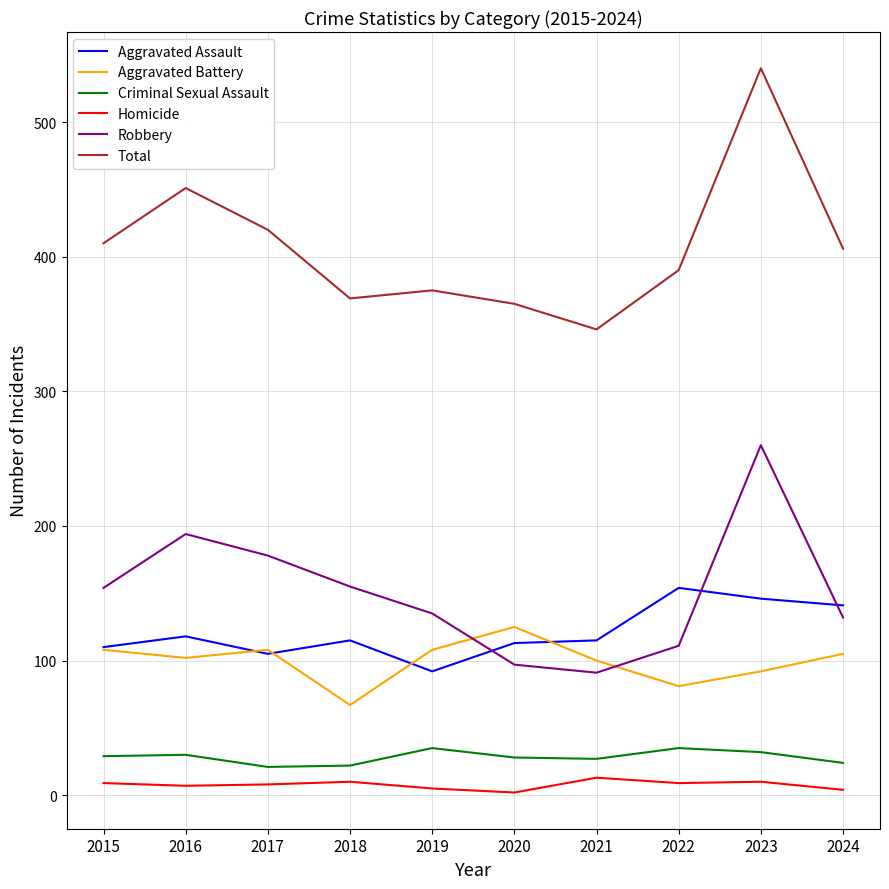

What is the lowest value of the Homicide series?

2